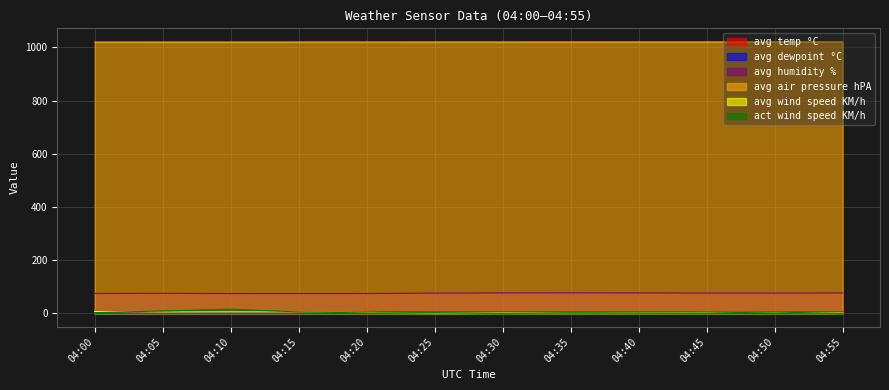

True or false: avg humidity % has a value of 38.5 at 04:35.

False